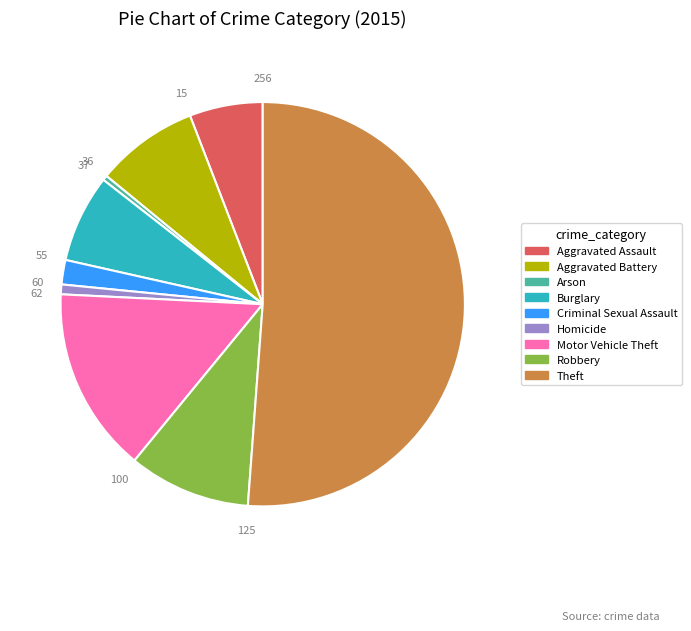

What is the largest slice in the pie chart?

Theft